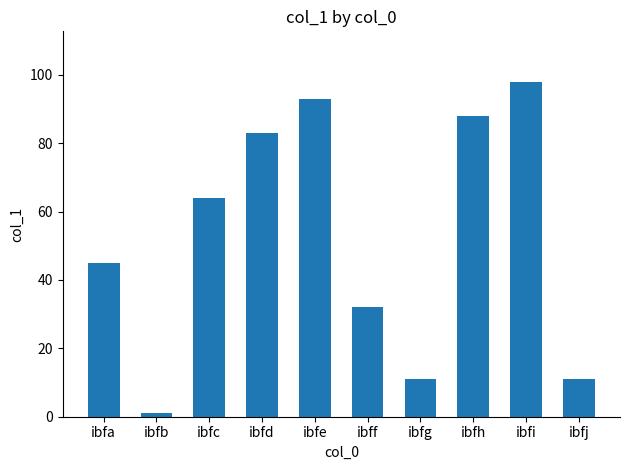

Reading left to right, extract all data points from this chart.

ibfa=45	ibfb=1	ibfc=64	ibfd=83	ibfe=93	ibff=32	ibfg=11	ibfh=88	ibfi=98	ibfj=11